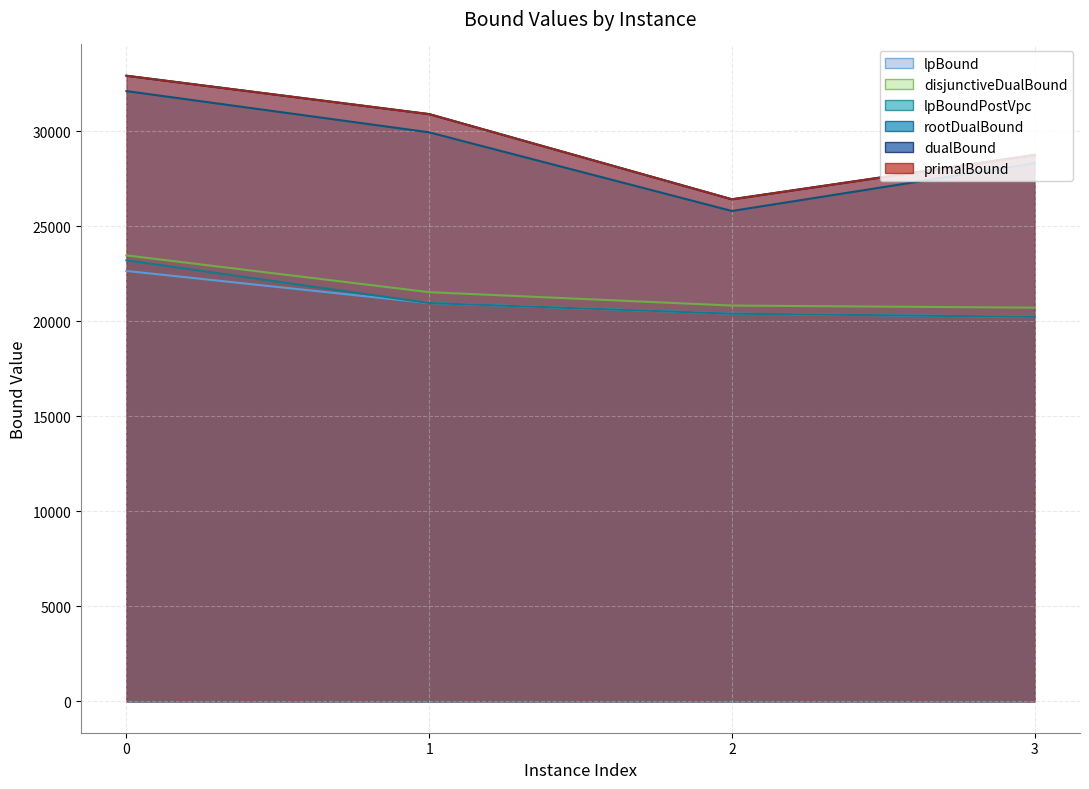

Which series has the largest total across all categories?

primalBound